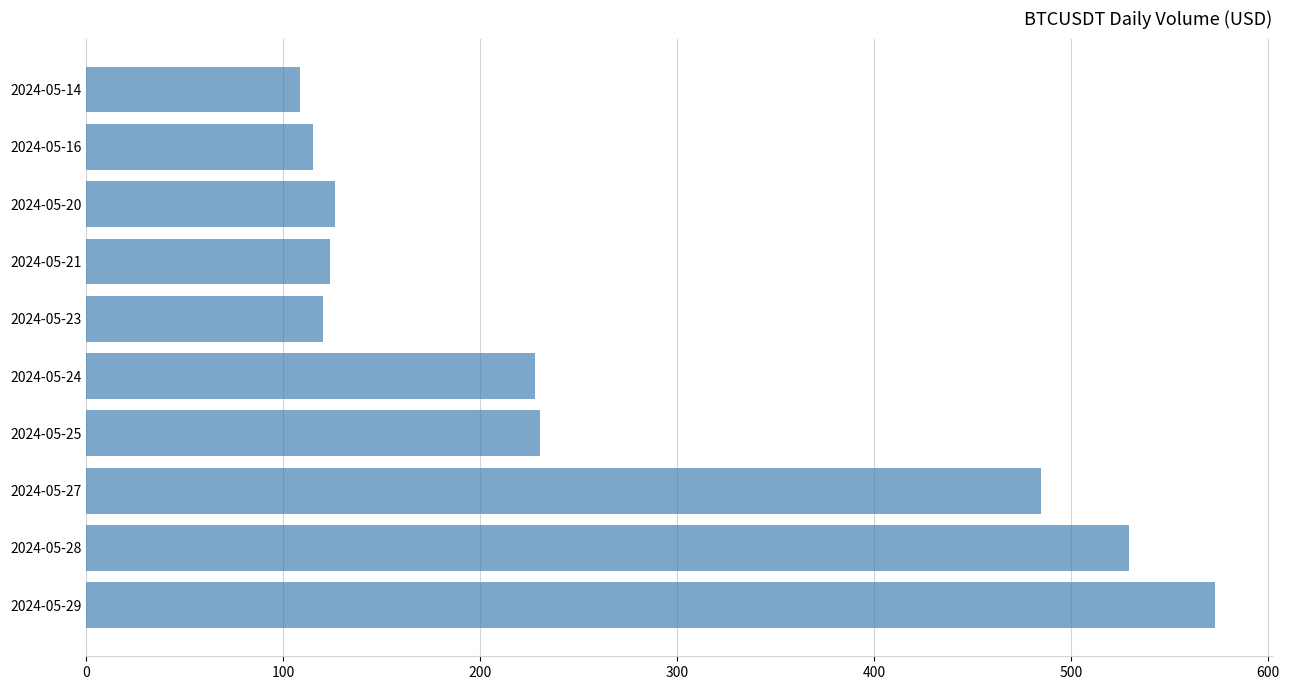

What is the difference between the maximum and minimum values?

464.7